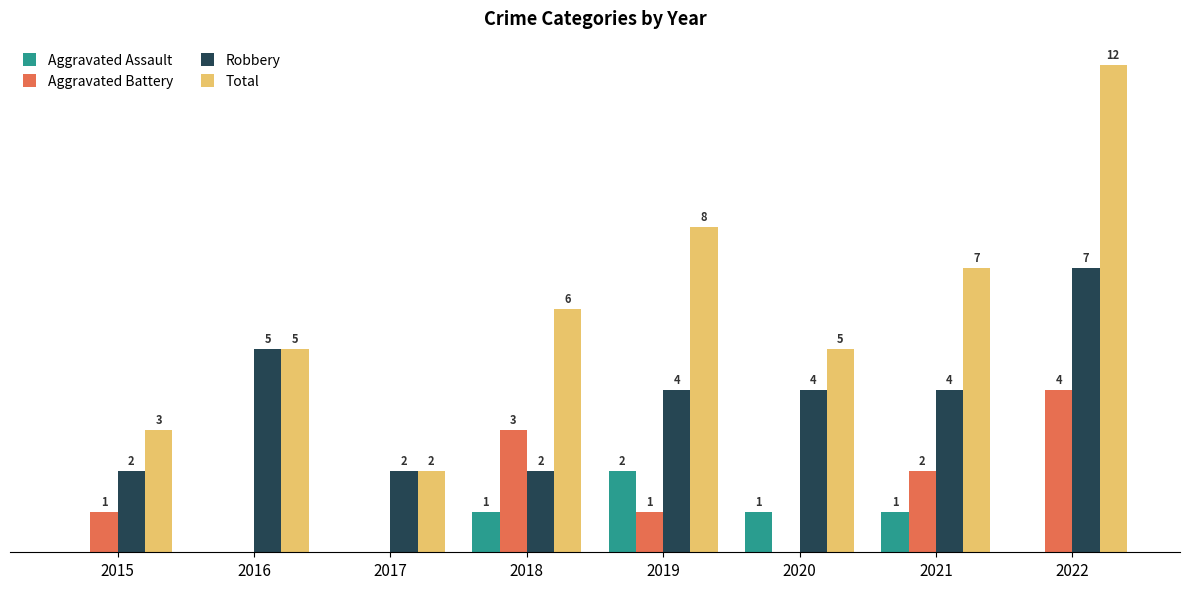

Which series has the largest total across all categories?

Total